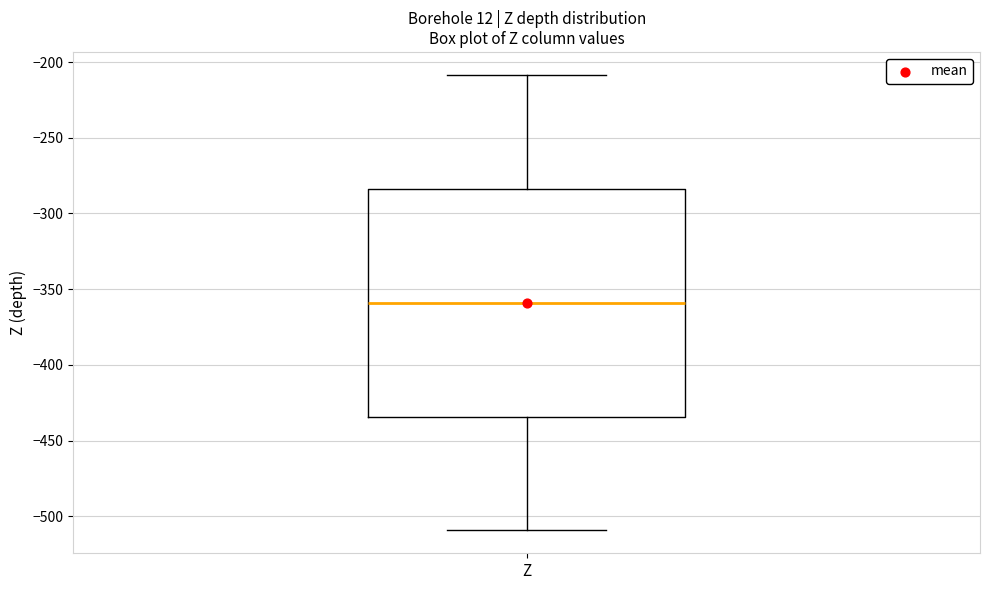

Read this box plot against the y-axis: the position of the median line, the range covered by the box, and the ends of both whiskers. The values are not printed on the chart, so give them approximately, as read against the axis.

median -360, box -435 to -285, whiskers -510 to -210